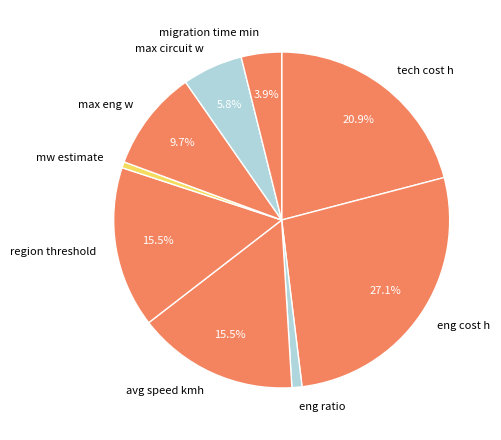

What percentage is the mw estimate slice, to the nearest percent?

1%